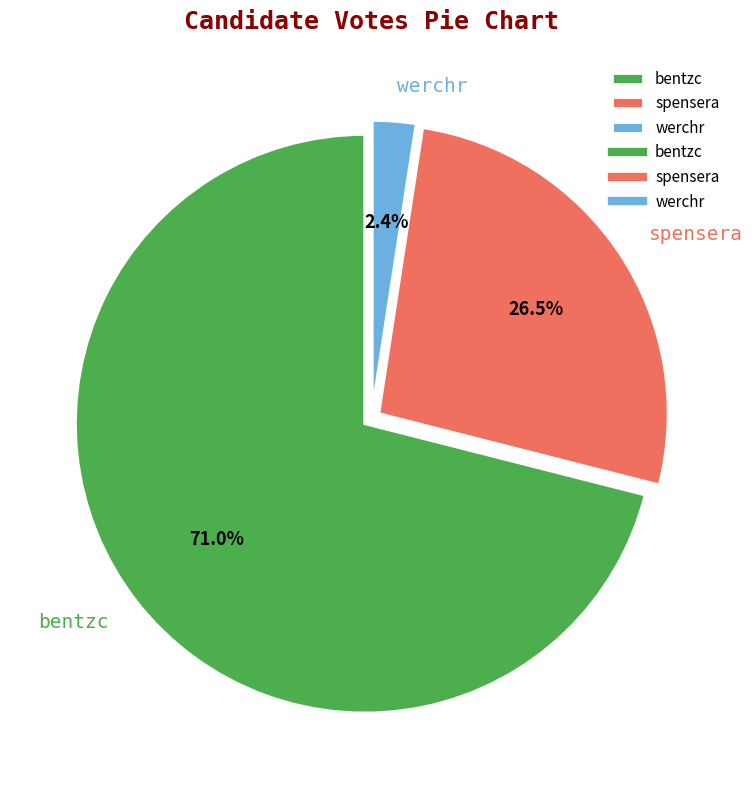

To the nearest percent, what is the difference between the largest and smallest slice percentages?

69%